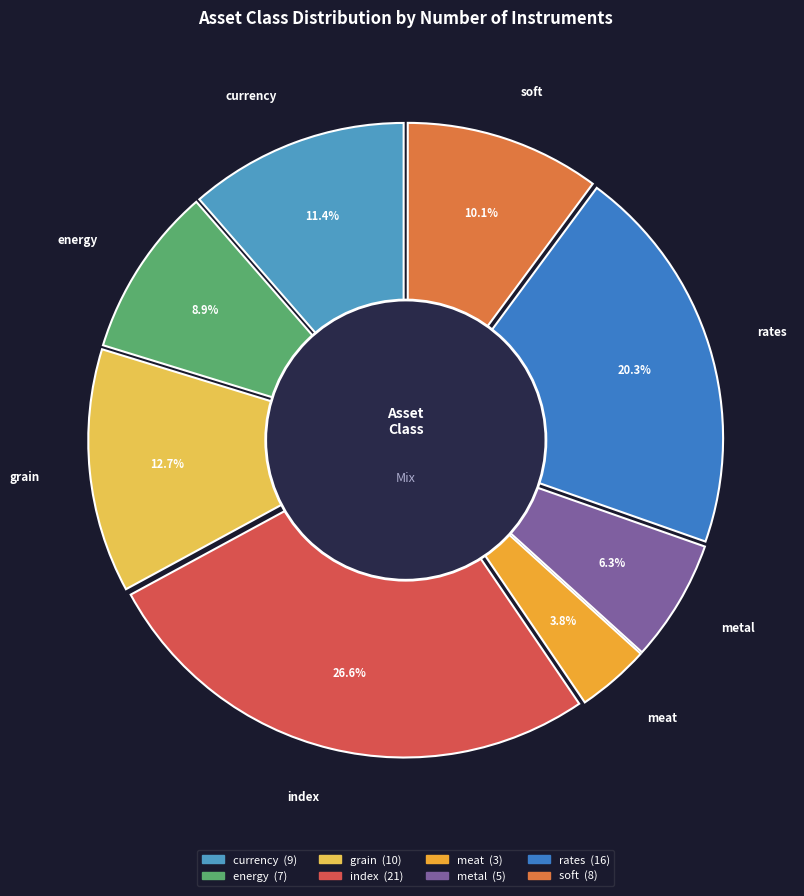

Is there any slice that represents more than half of the pie?

No